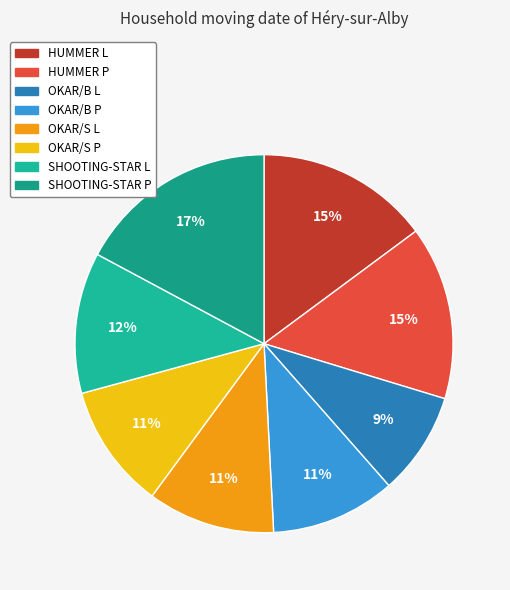

To the nearest percent, what is the difference between the largest and smallest slice percentages?

8%